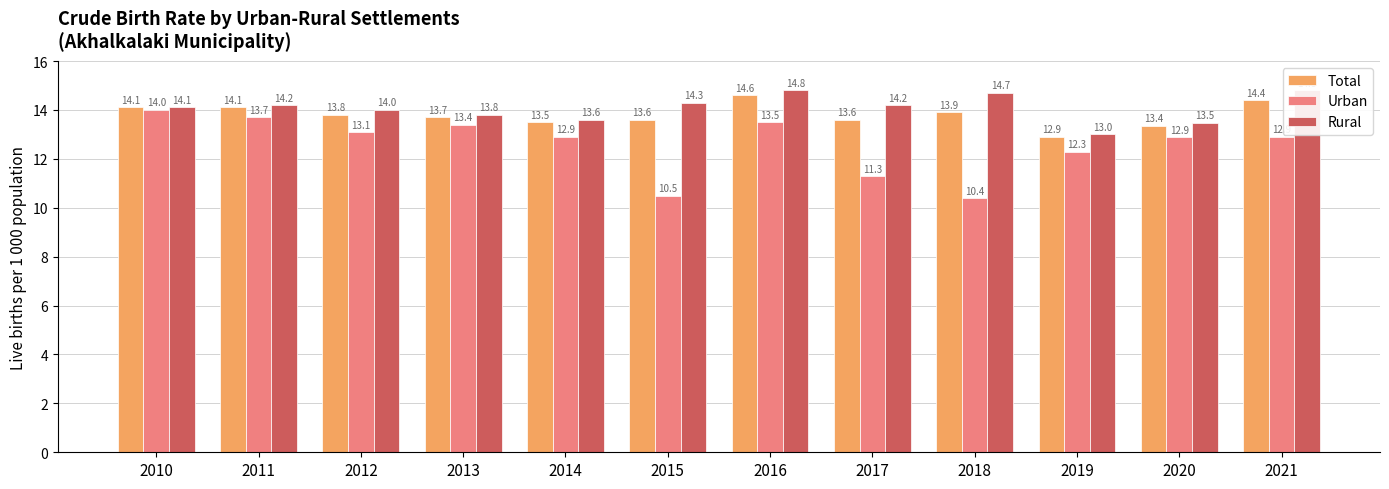

What is the difference between the highest and lowest values at 2015?

3.8